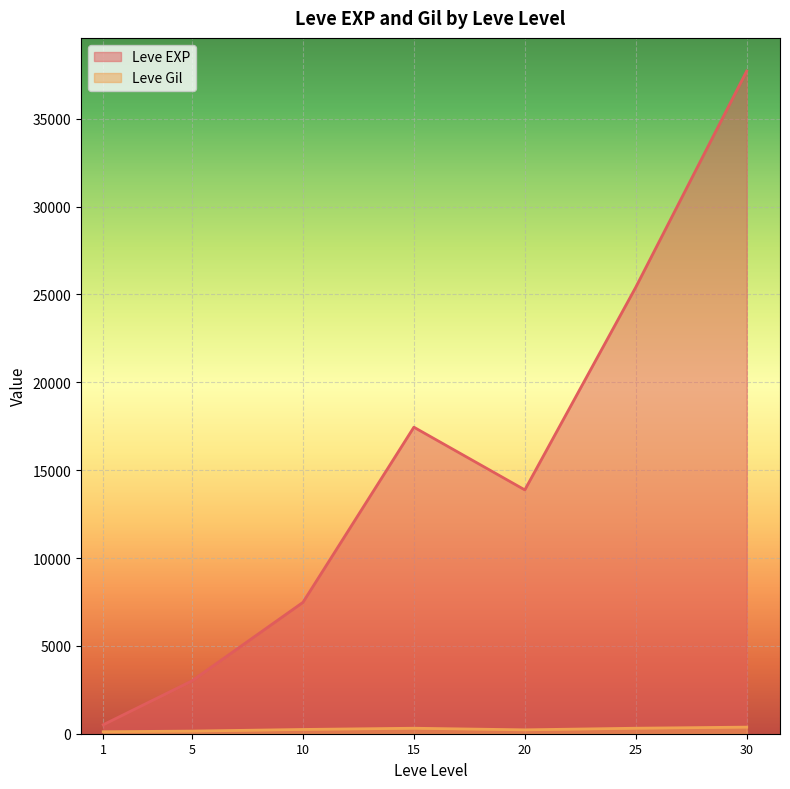

At 10, list the series in order from largest to smallest.

Leve EXP, Leve Gil